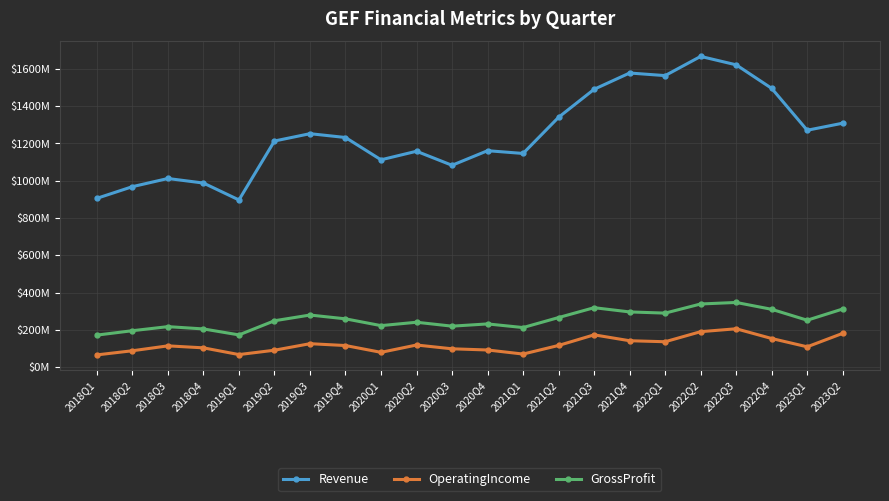

Does the chart have visible grid lines?

Yes